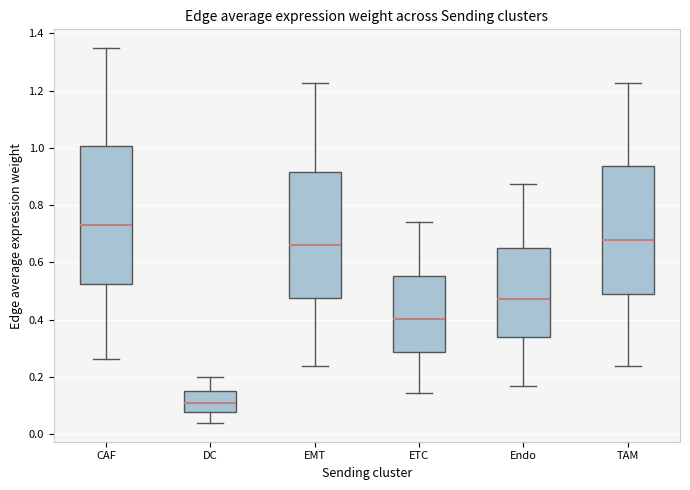

Where does the lower whisker of the box for TAM end on the y-axis? The values are not printed on the chart, so give them approximately, as read against the axis.

0.24